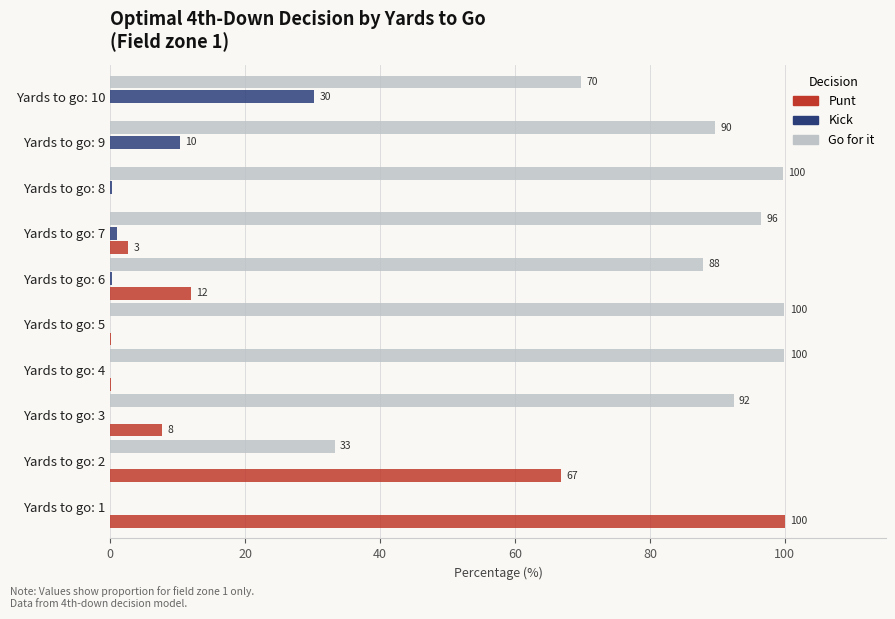

What is the greatest value displayed?

100.0